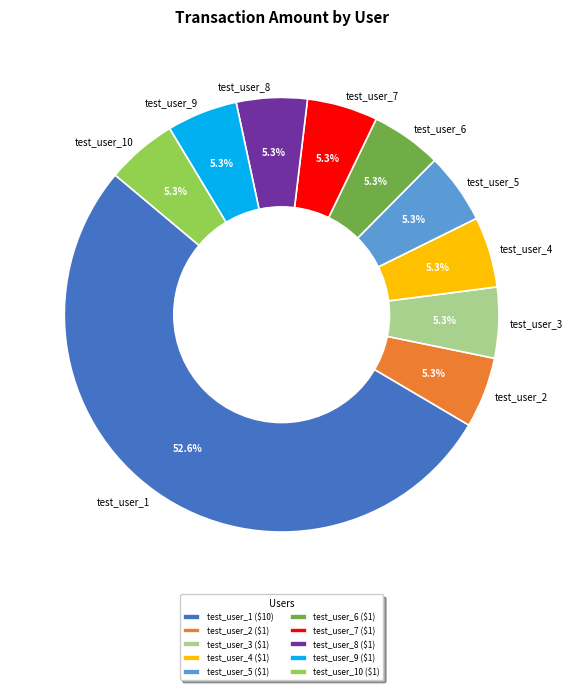

Combined, do test_user_7 and test_user_5 account for over 50%?

No